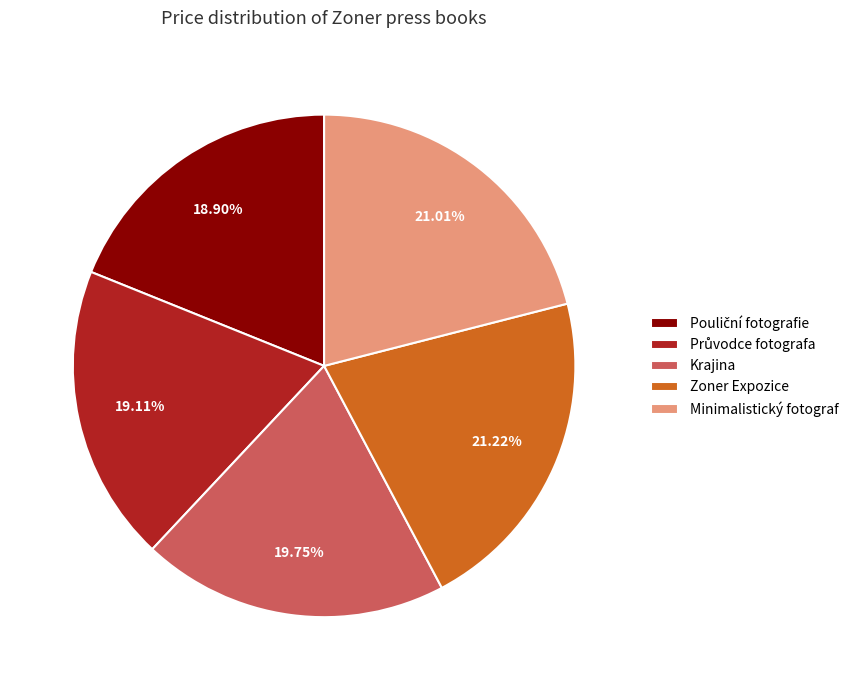

Is Zoner Expozice the majority of the pie?

No